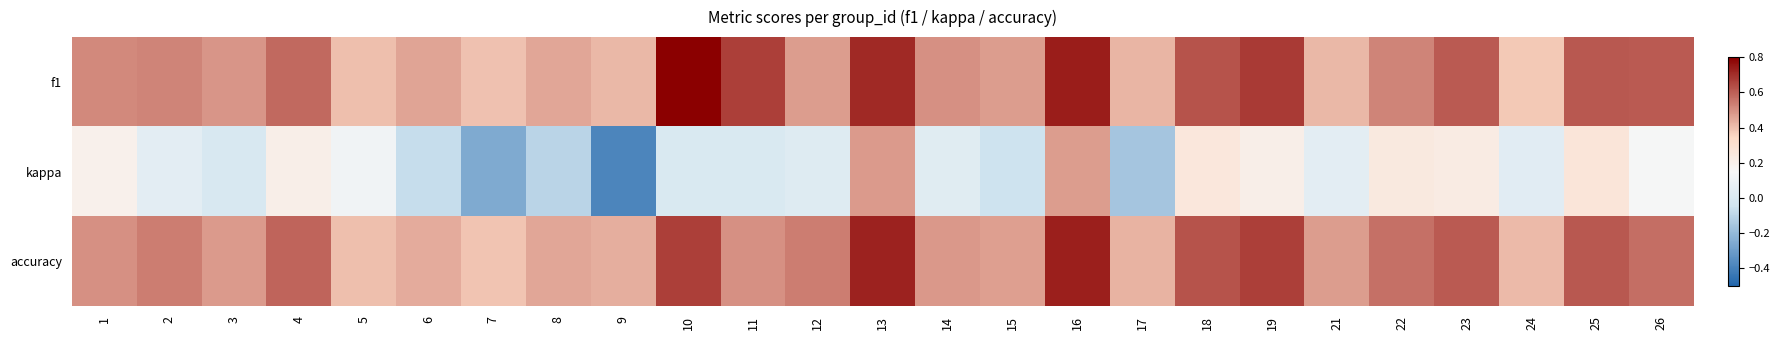

Reading left to right, list all the values displayed in this chart.

f1: 1=0.5	2=0.5	3=0.5	4=0.6	5=0.4	6=0.5	7=0.4	8=0.5	9=0.4	10=0.8	11=0.7	12=0.5	13=0.7	14=0.5	15=0.5	16=0.7	17=0.4	18=0.6	19=0.7	21=0.4	22=0.5	23=0.6	24=0.4	25=0.6	26=0.6
kappa: 1=0.2	2=0.0	3=-0.0	4=0.2	5=0.1	6=-0.1	7=-0.3	8=-0.1	9=-0.4	10=0.0	11=0.0	12=0.0	13=0.5	14=0.0	15=-0.1	16=0.5	17=-0.2	18=0.3	19=0.2	21=0.0	22=0.2	23=0.2	24=0.0	25=0.3	26=0.1
accuracy: 1=0.5	2=0.5	3=0.5	4=0.6	5=0.4	6=0.4	7=0.4	8=0.5	9=0.4	10=0.7	11=0.5	12=0.5	13=0.7	14=0.5	15=0.5	16=0.7	17=0.4	18=0.6	19=0.7	21=0.5	22=0.6	23=0.6	24=0.4	25=0.6	26=0.6